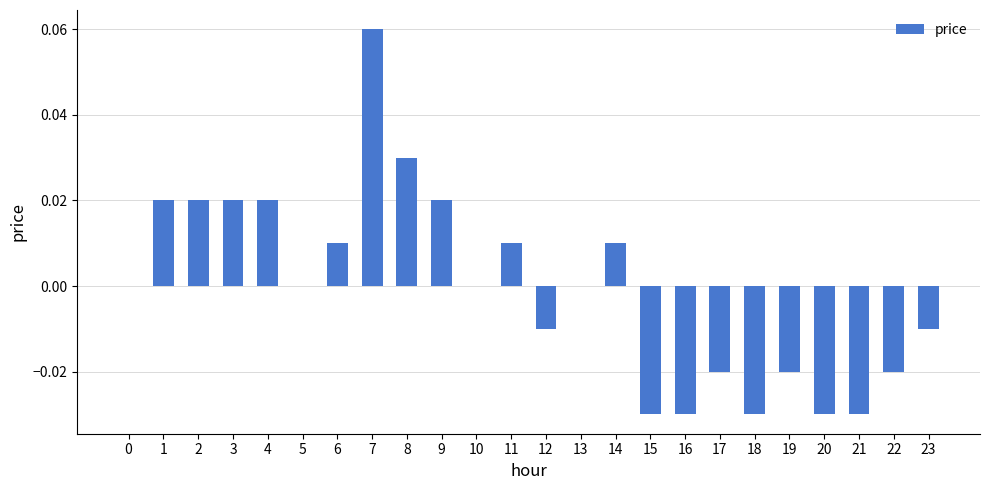

Is it true that the value at 19 is -0.0?

True